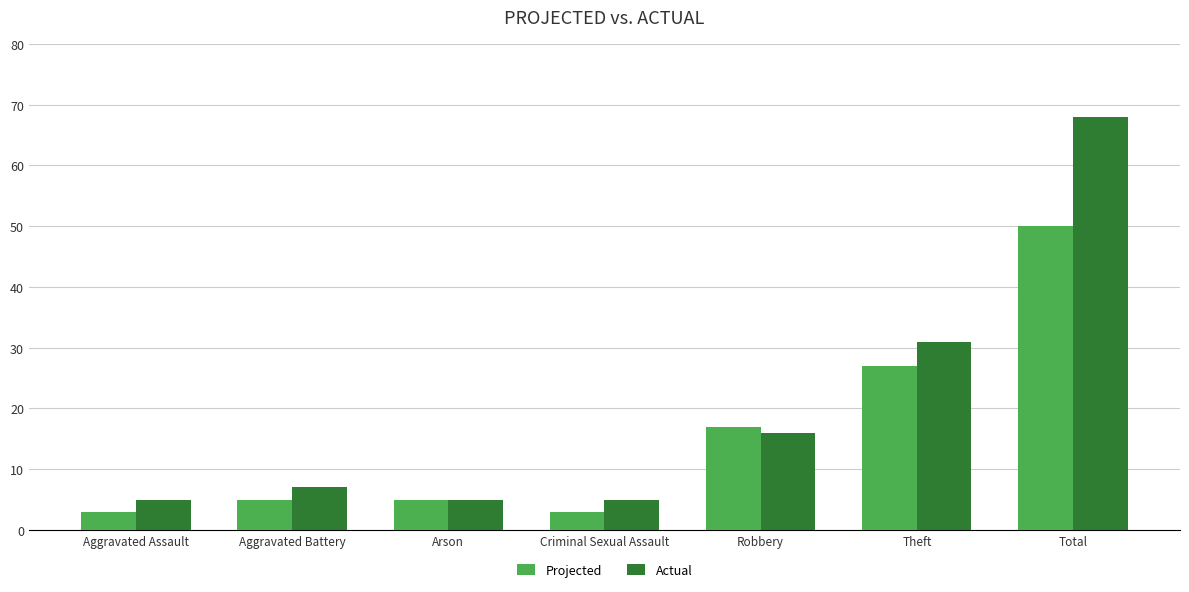

Which series changed the most between Aggravated Assault and Arson?

Projected